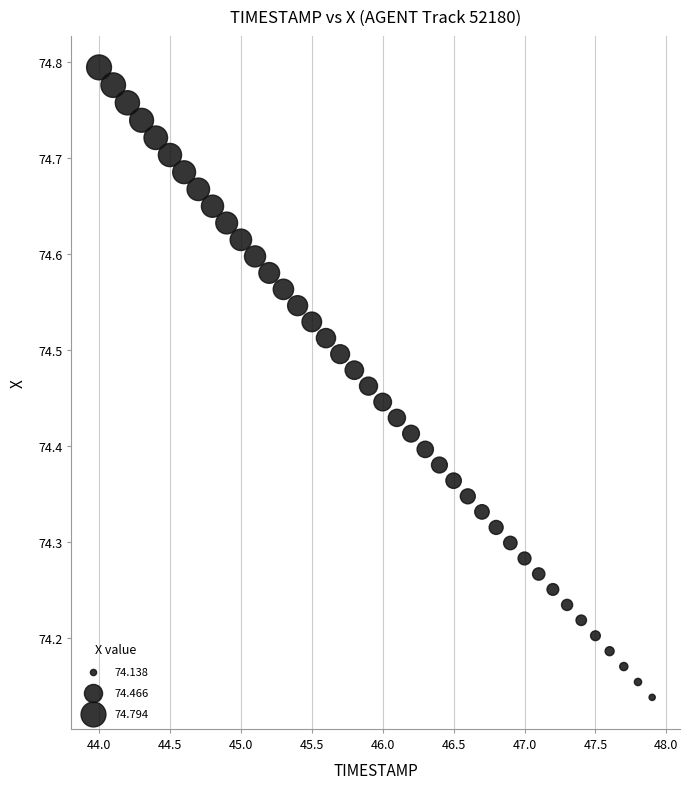

What is the range of X values (max minus min)?

3.9